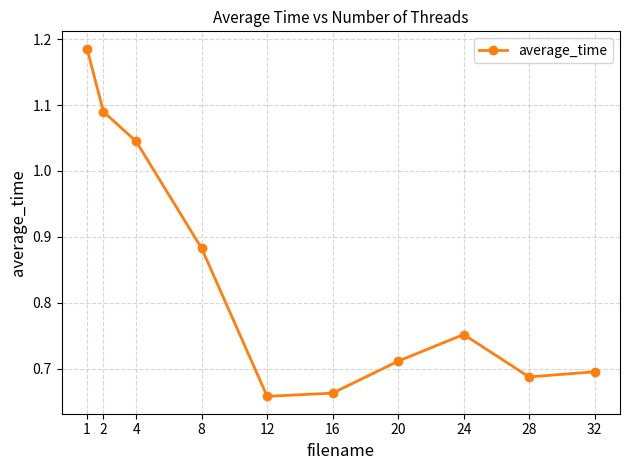

Between 24 and 12, which is larger?

24